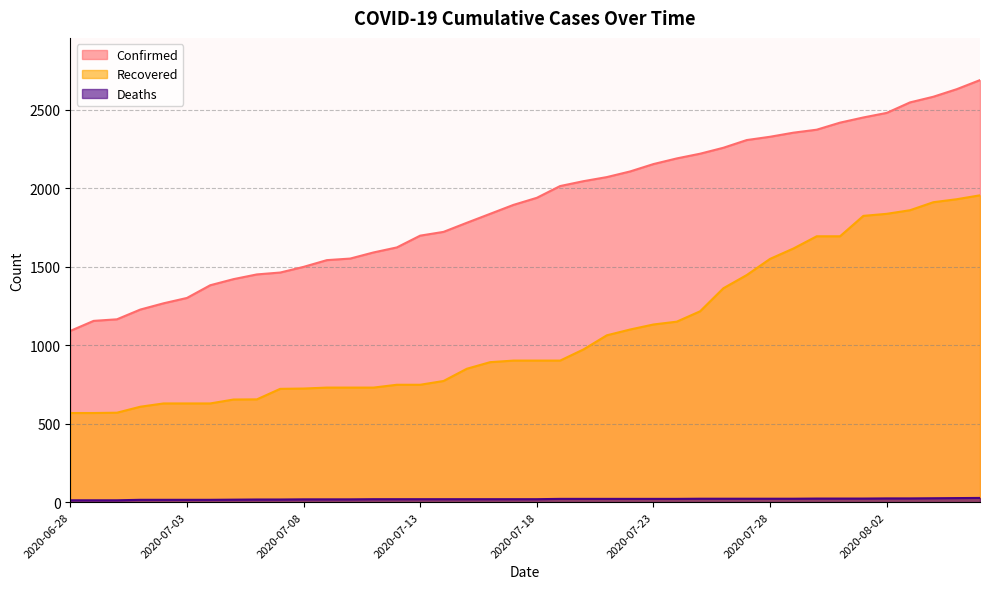

True or false: Deaths and Confirmed cross at least once.

False